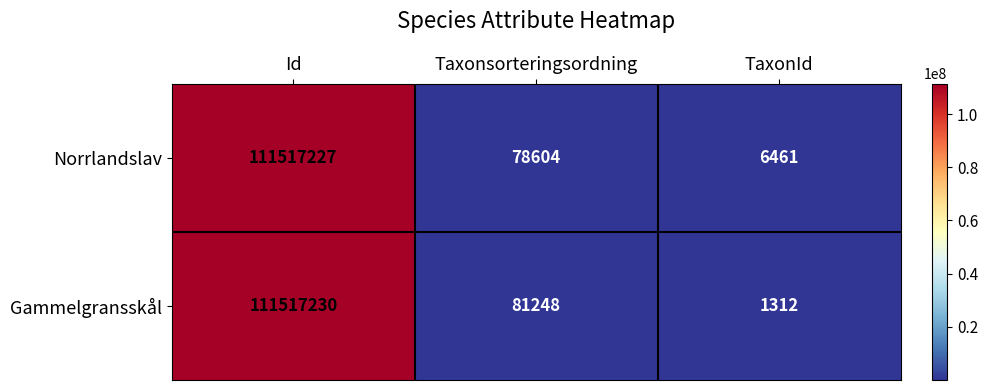

What is the difference between the highest and lowest values at Taxonsorteringsordning?

2644